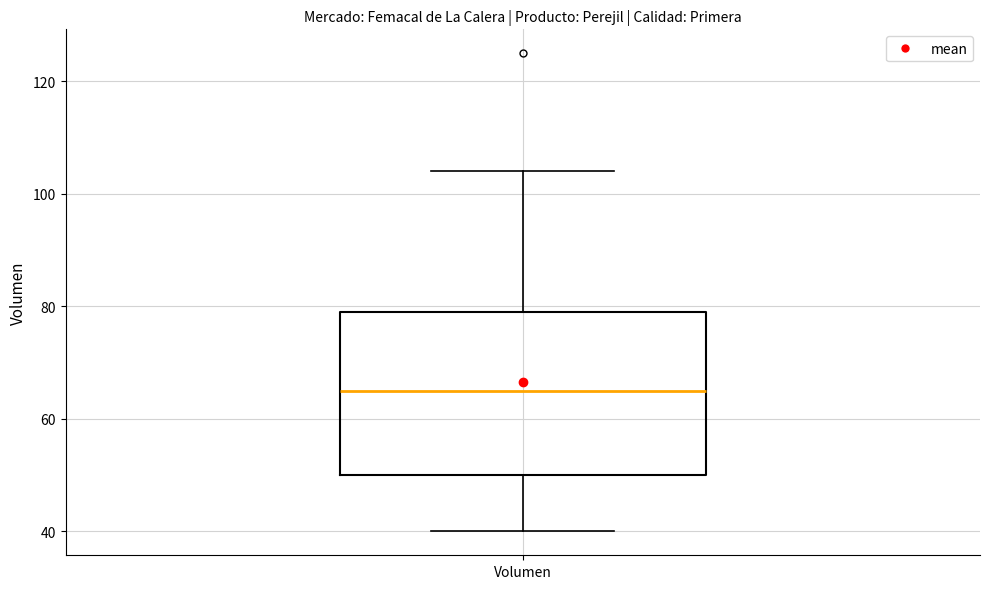

Where does the median line of the box for Volumen sit on the y-axis? The values are not printed on the chart, so give them approximately, as read against the axis.

66